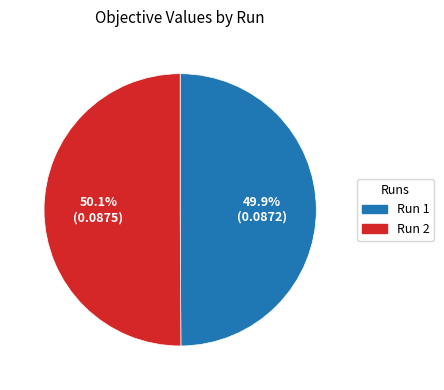

Is the sum of Run 1 and Run 2 greater than half?

Yes